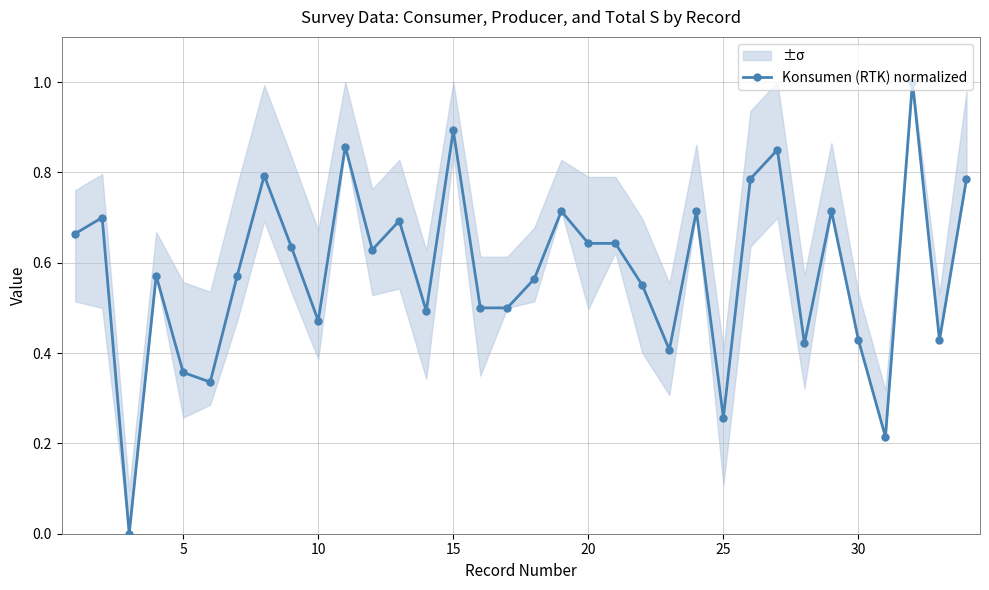

How many interior local peaks (higher than both neighbors) does the data have?

11